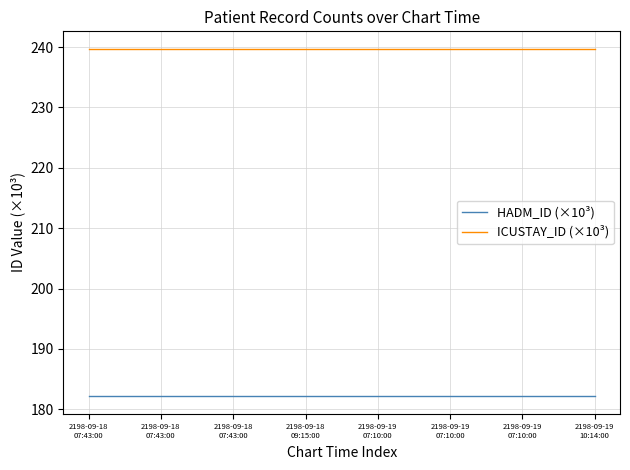

What is the label of the 3rd point from the left?

2198-09-18
07:43:00